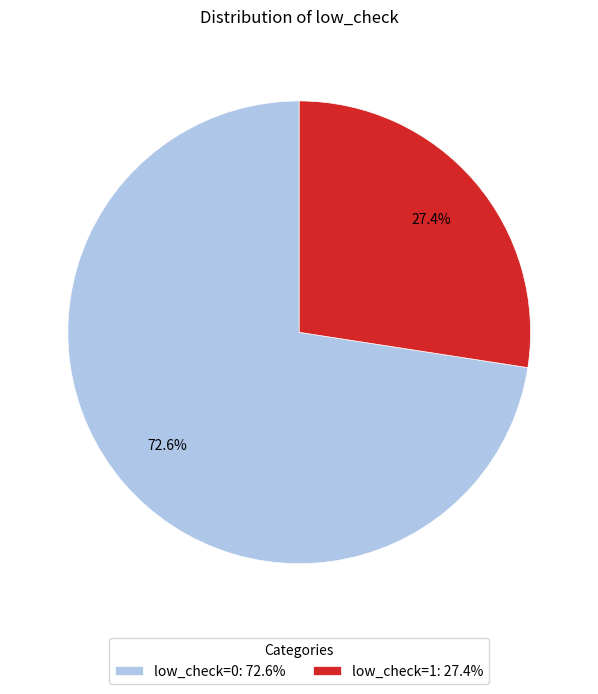

Is the sum of low_check=0 and low_check=1 greater than half?

Yes